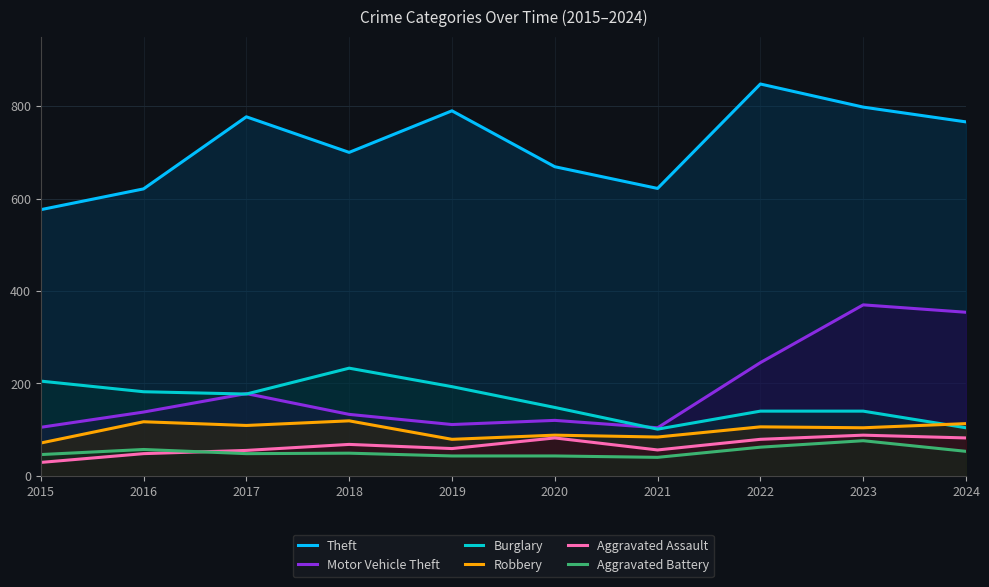

At which label does Motor Vehicle Theft first exceed 138?

2017